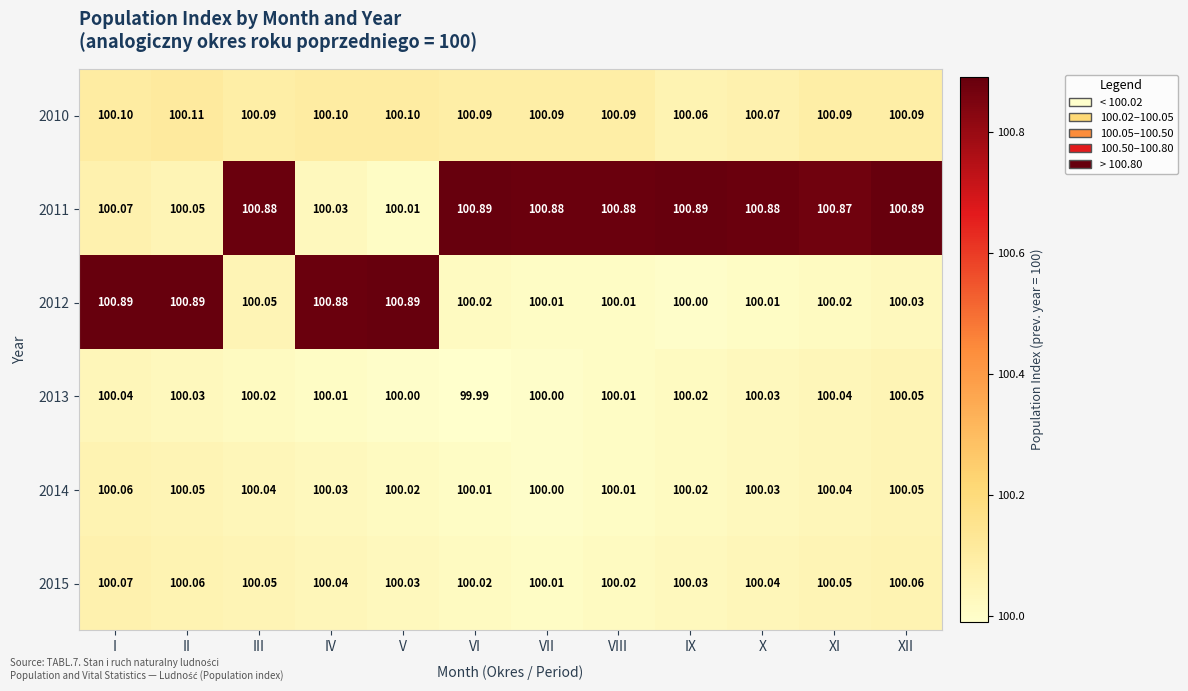

At which category is the sum across all series the highest?

I